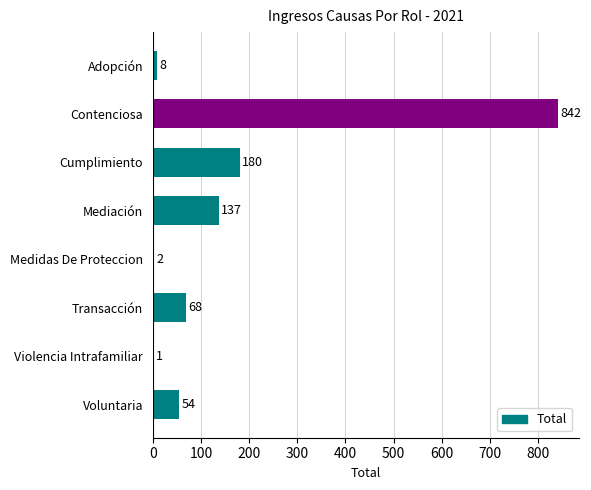

The chart shows a value of 180 at Cumplimiento. True or false?

True